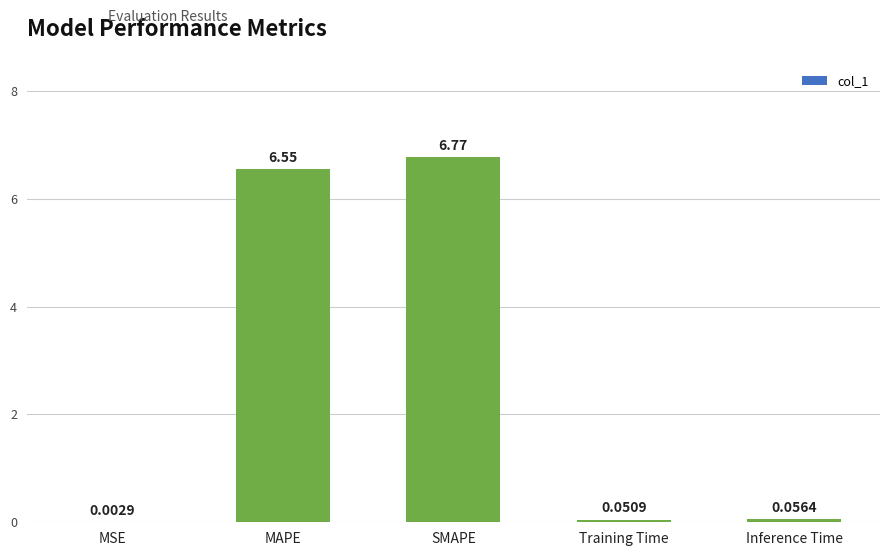

What is the change in value from SMAPE to Training Time?

-6.7